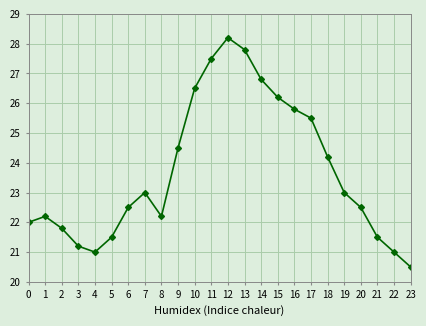

What is the value of the 13th point from the left?

28.2